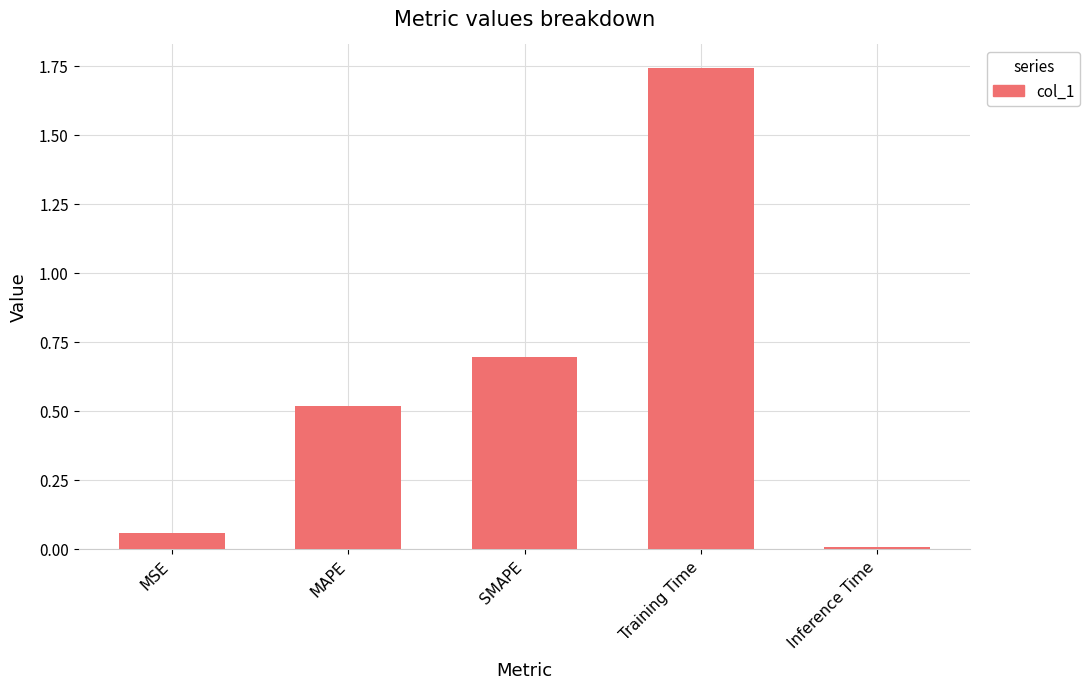

Are the bars horizontal?

No